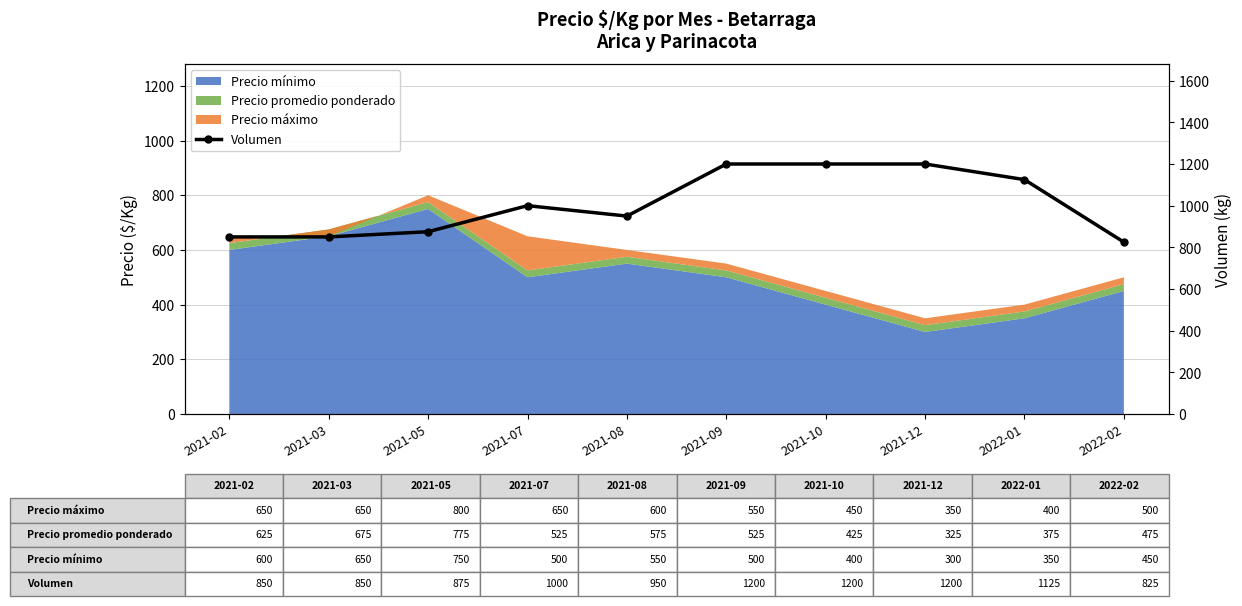

Rank the categories by value from highest to lowest.

2021-09, 2021-10, 2021-12, 2022-01, 2021-07, 2021-08, 2021-05, 2021-02, 2021-03, 2022-02